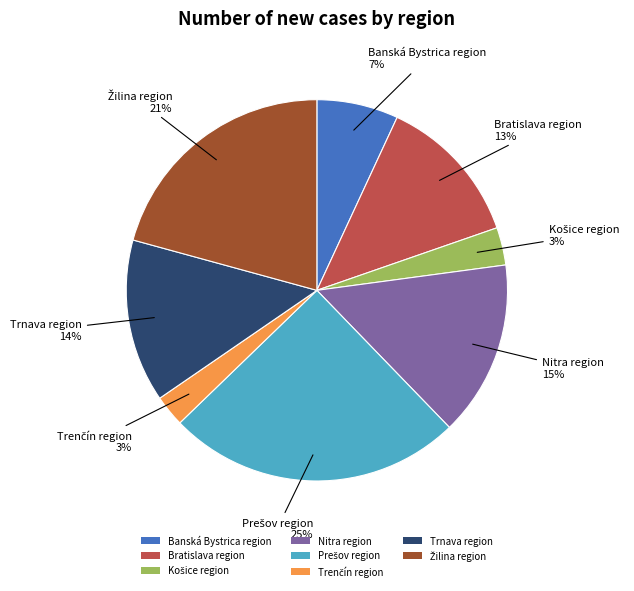

Approximately how many times larger is the value at Banská Bystrica region compared to Nitra region?

0.5